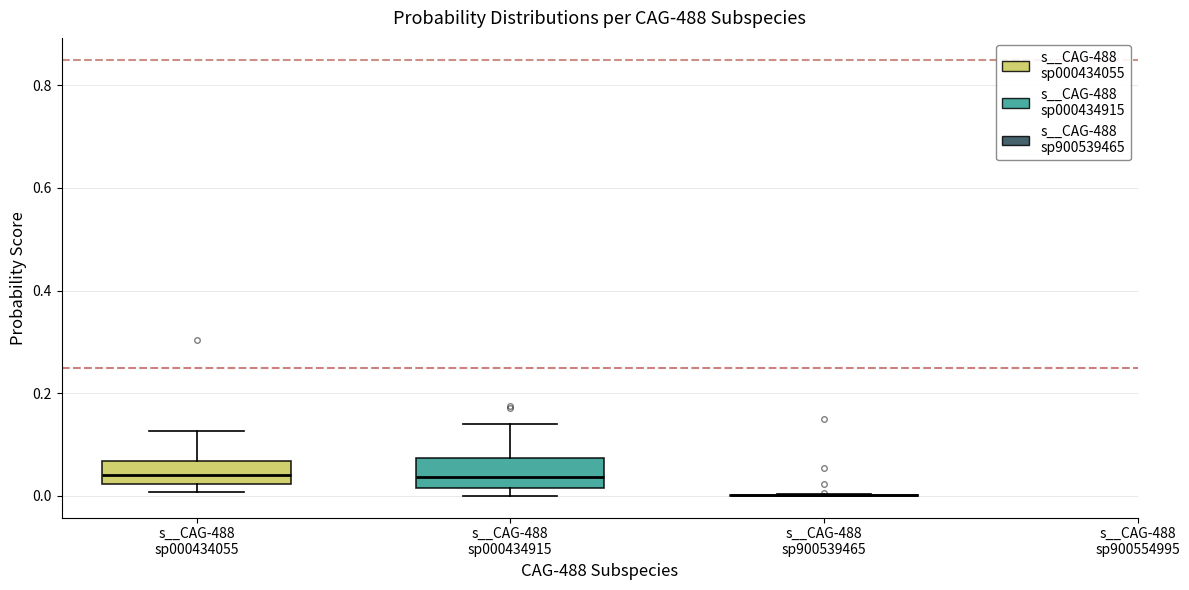

Where is the lower edge of the box for s__CAG-488 sp000434915 on the y-axis? The values are not printed on the chart, so give them approximately, as read against the axis.

0.02